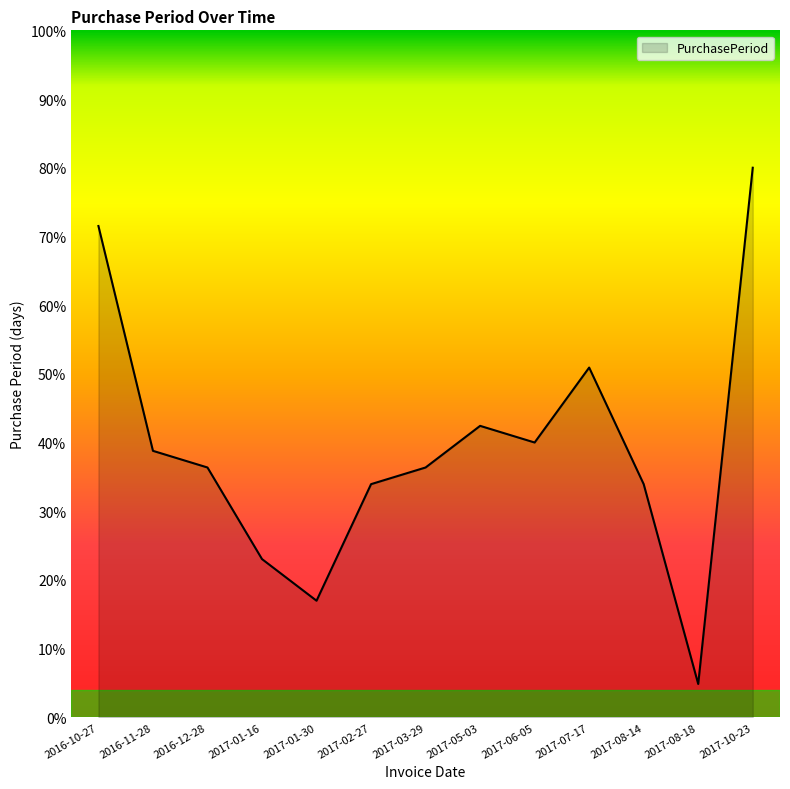

What is the change in value from 2017-08-18 to 2017-10-23?

+75.2